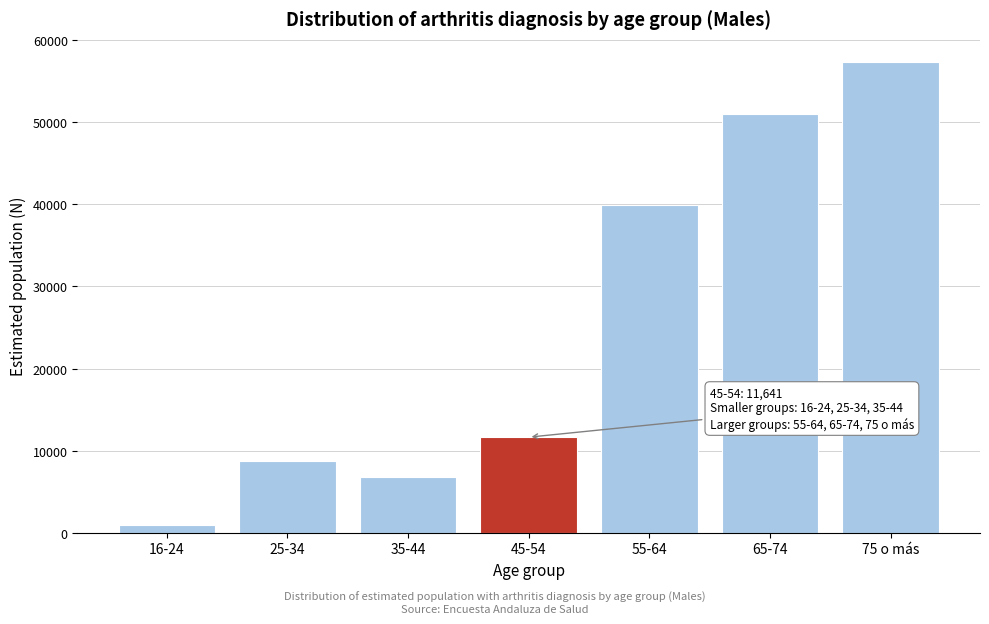

Reading right to left, transcribe all the data shown in this chart.

75 o más=57300	65-74=50959	55-64=39956	45-54=11641	35-44=6783	25-34=8751	16-24=914